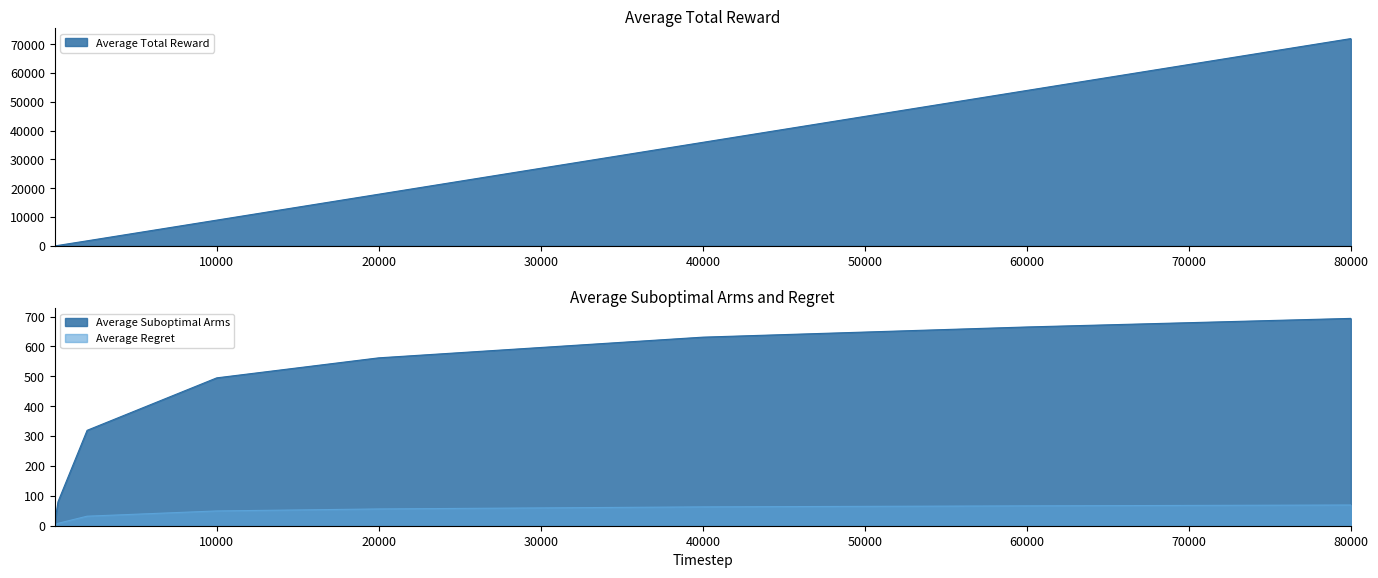

What is the difference between the Average Suboptimal Arms values at 40000 and 100?

587.1